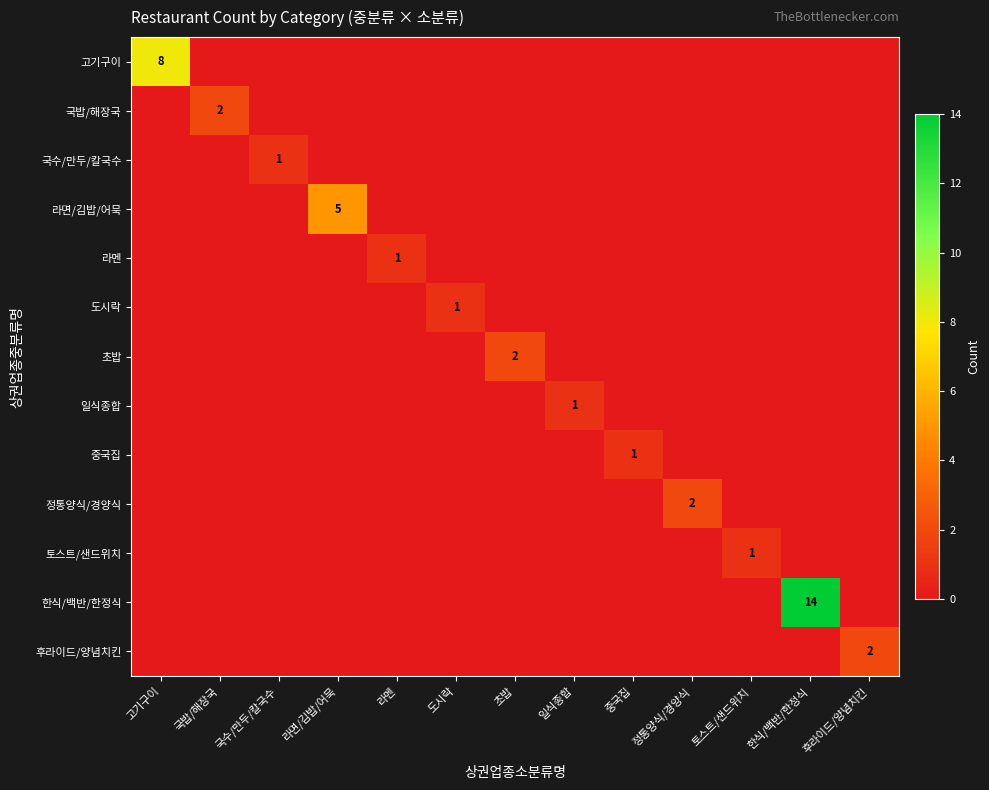

What is the total value across all series at 토스트/샌드위치?

1